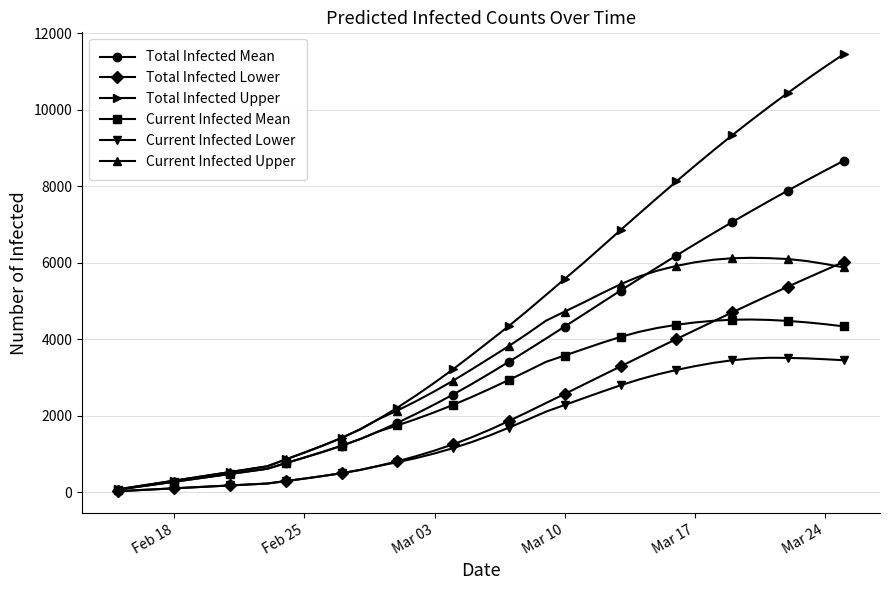

True or false: Current Infected Lower has more than 0 points higher than both neighbors.

True